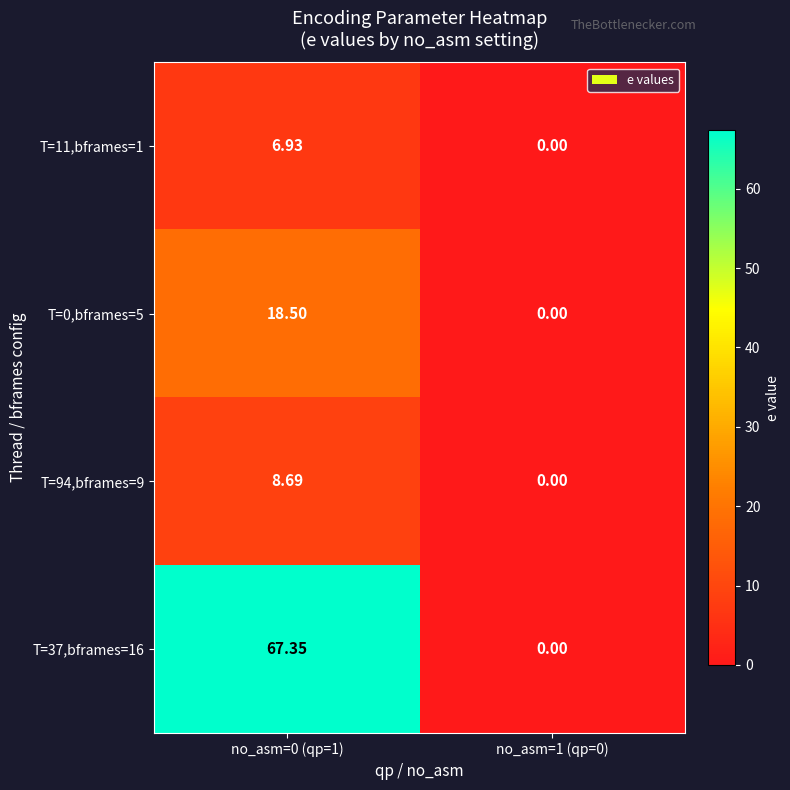

At which category is the sum across all series the highest?

no_asm=0 (qp=1)